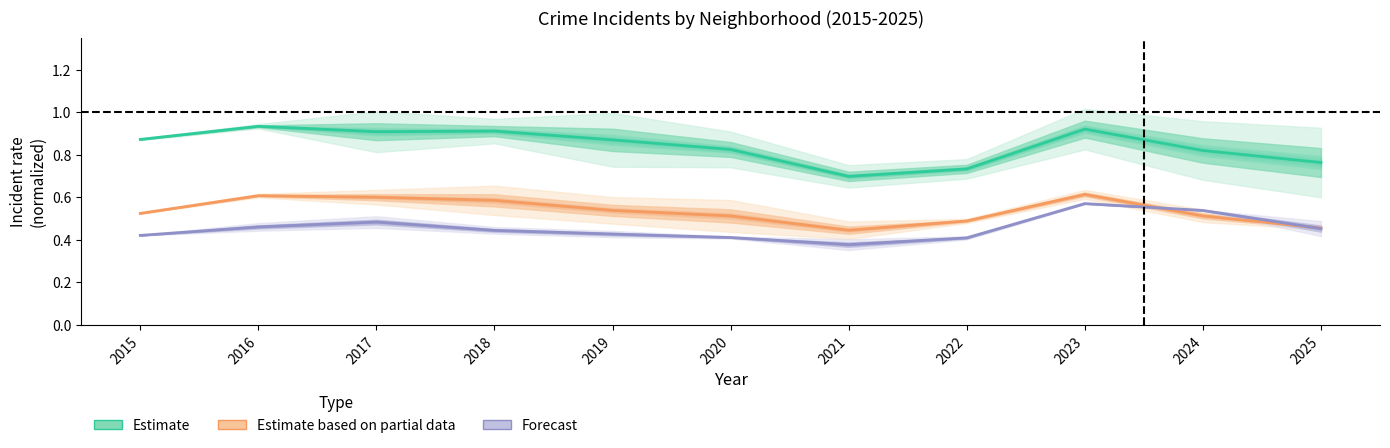

After their last crossing, which series has the higher values: Forecast or Estimate based on partial data?

Estimate based on partial data